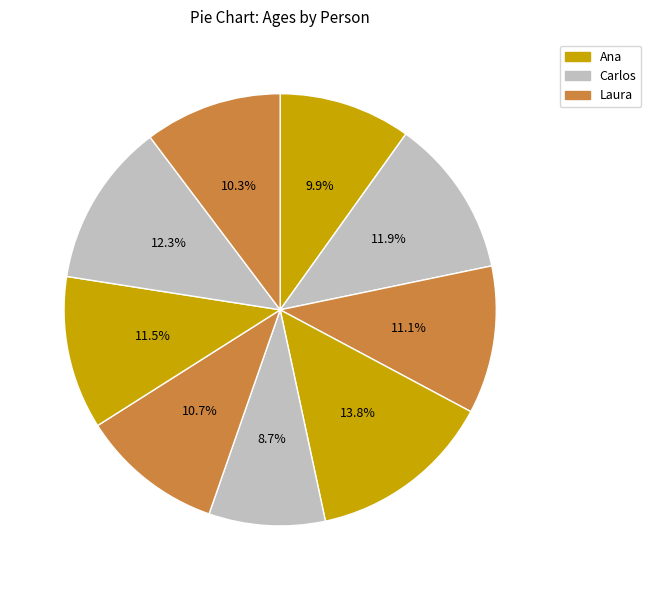

How many segments does this pie chart have?

9